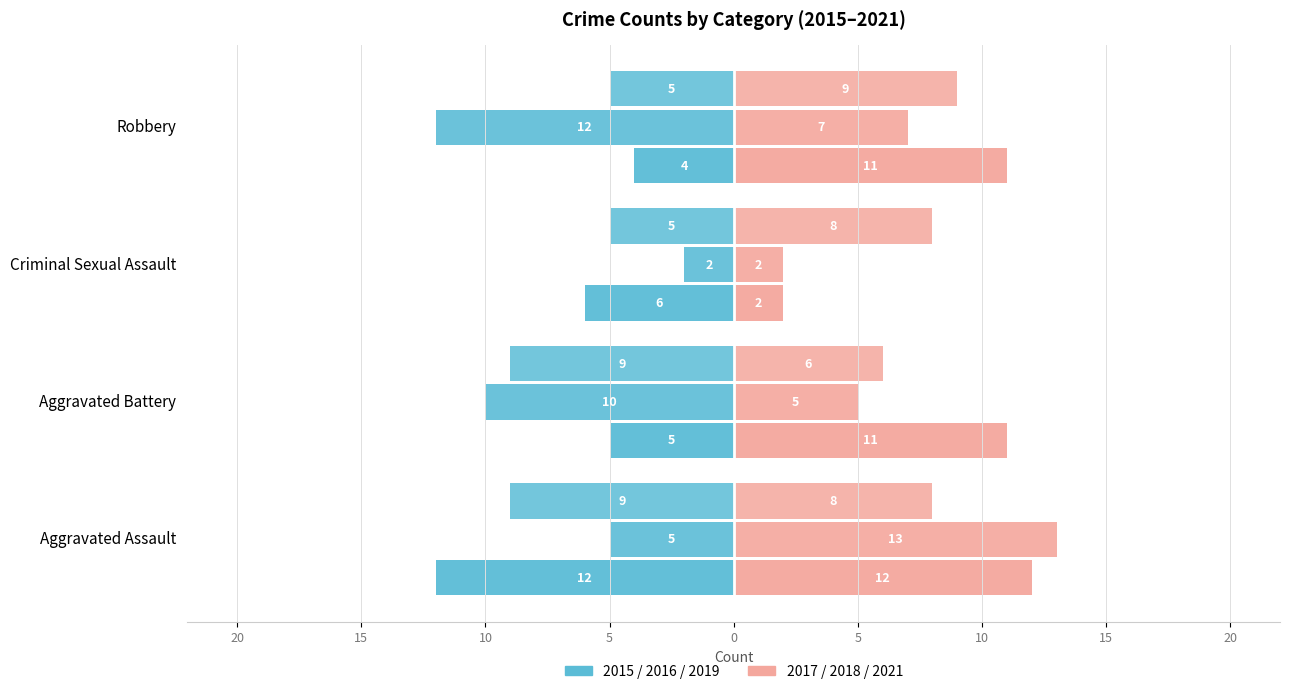

What is the minimum value for Year 2017 (right)?

6